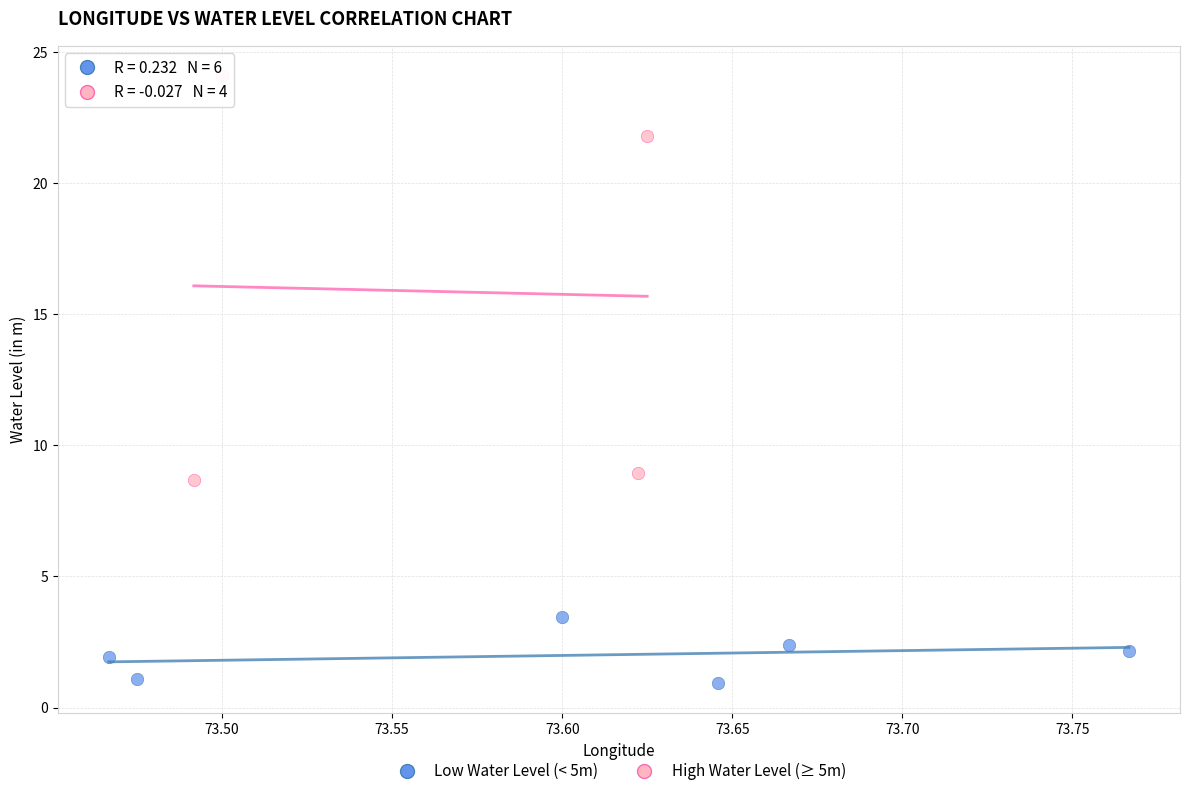

Which series has the widest spread of Y values?

High Water Level (≥ 5m)